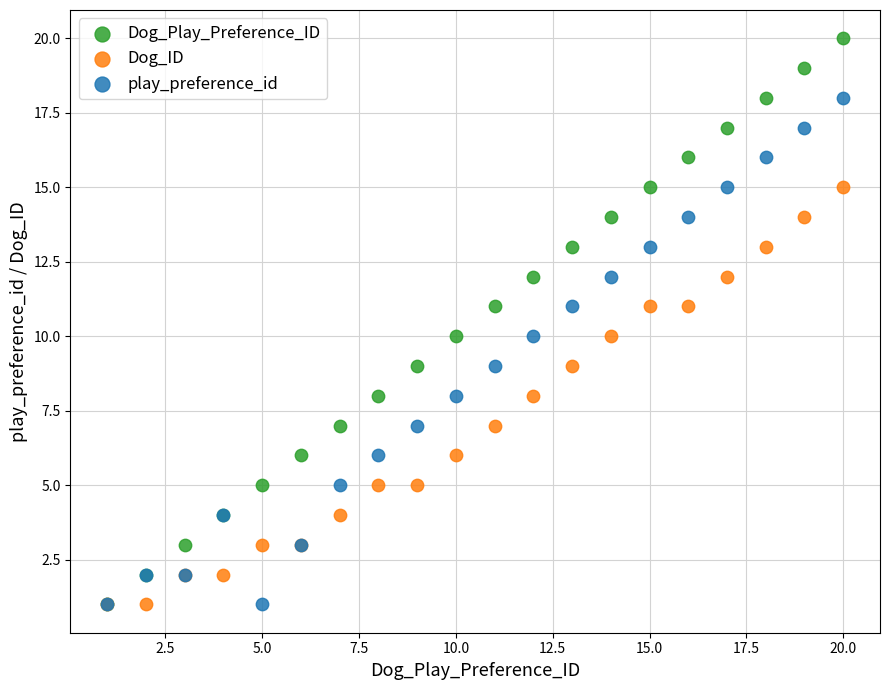

Which series has the largest Y range (max minus min)?

Dog_Play_Preference_ID